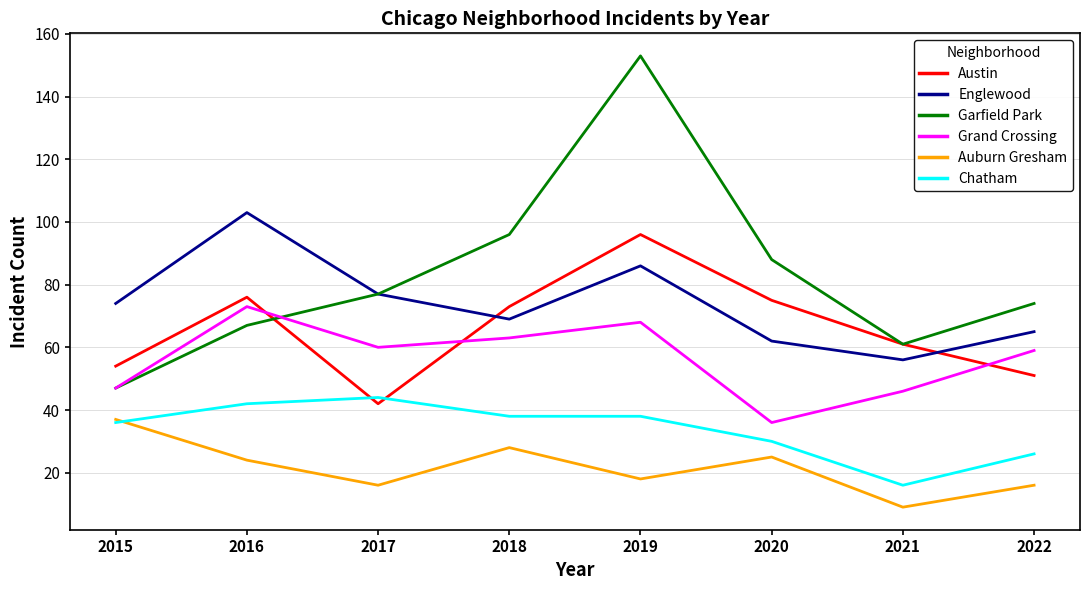

What is the lowest value of the Austin series?

42